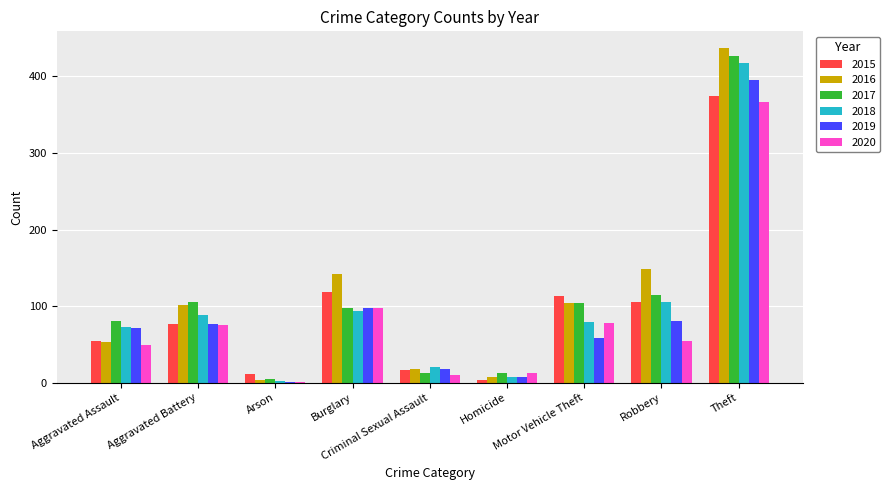

What is the difference between the 2016 values at Arson and Homicide?

3